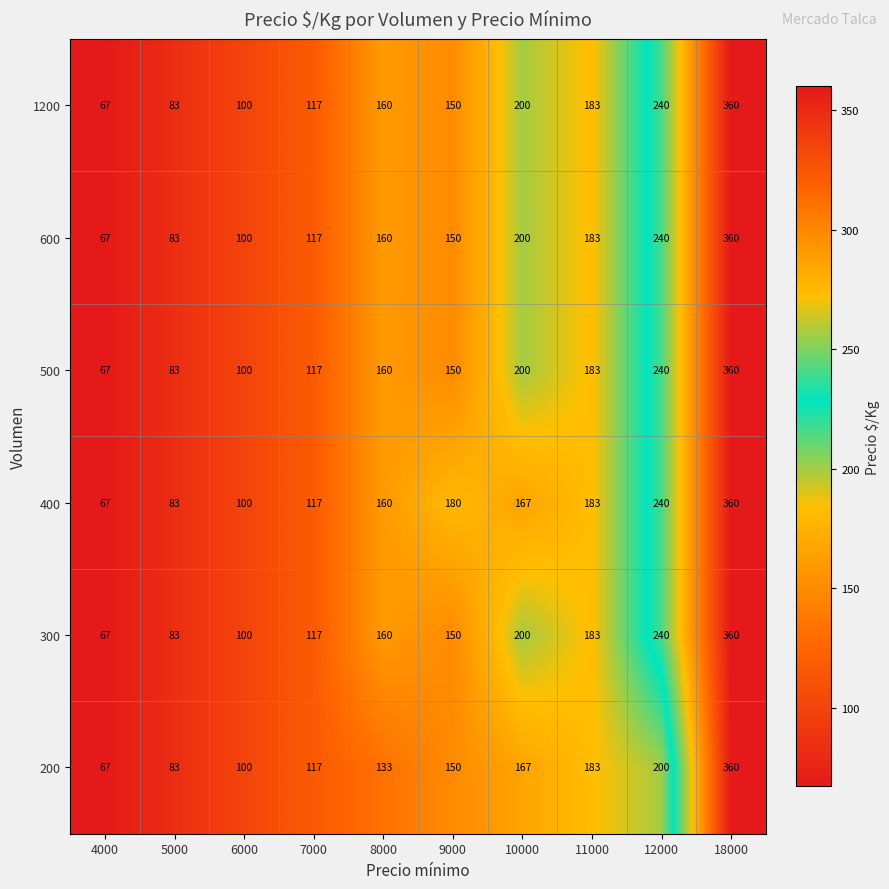

What is the difference between the 400 values at 12000 and 5000?

157